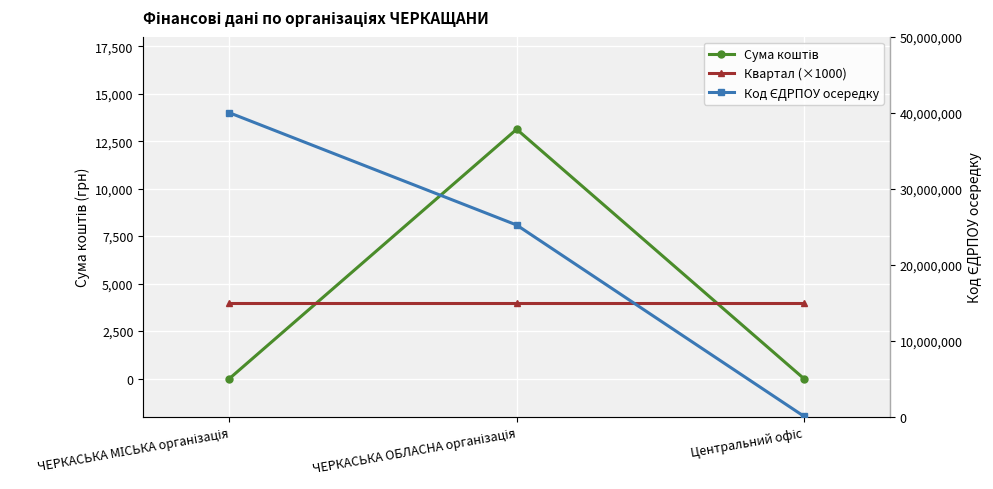

At which label does Код ЄДРПОУ осередку first exceed 25208486?

ЧЕРКАСЬКА МІСЬКА організація